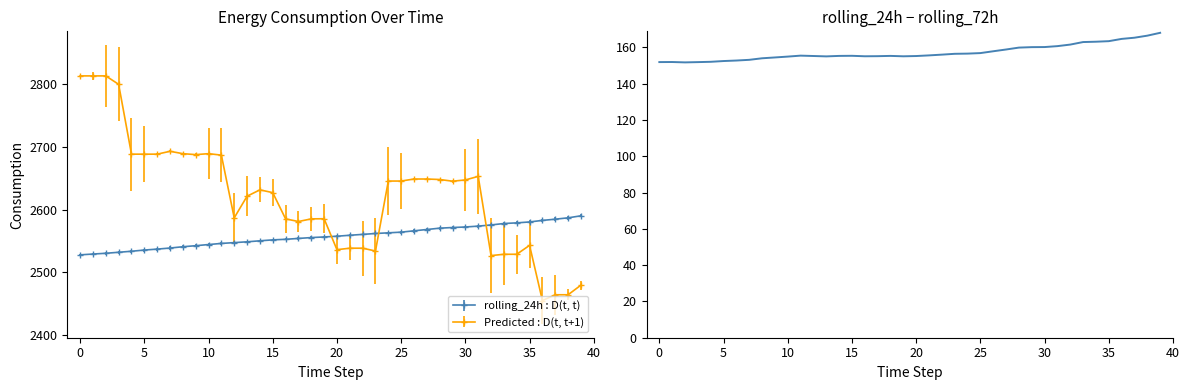

Where does the data first go above 155?

11